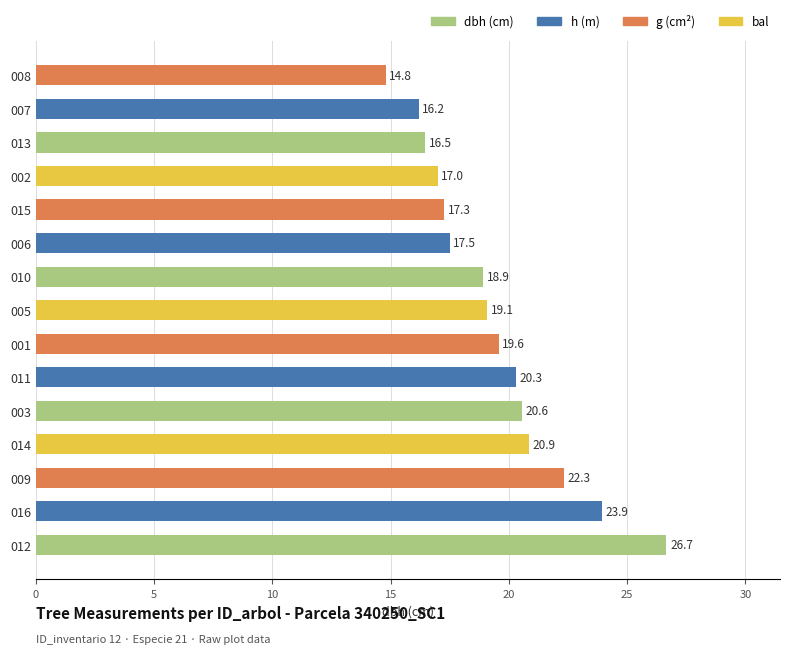

Reading bottom to top, extract all data points from this chart.

012=26.7	016=23.9	009=22.3	014=20.9	003=20.6	011=20.3	001=19.6	005=19.1	010=18.9	006=17.5	015=17.3	002=17.0	013=16.5	007=16.2	008=14.8